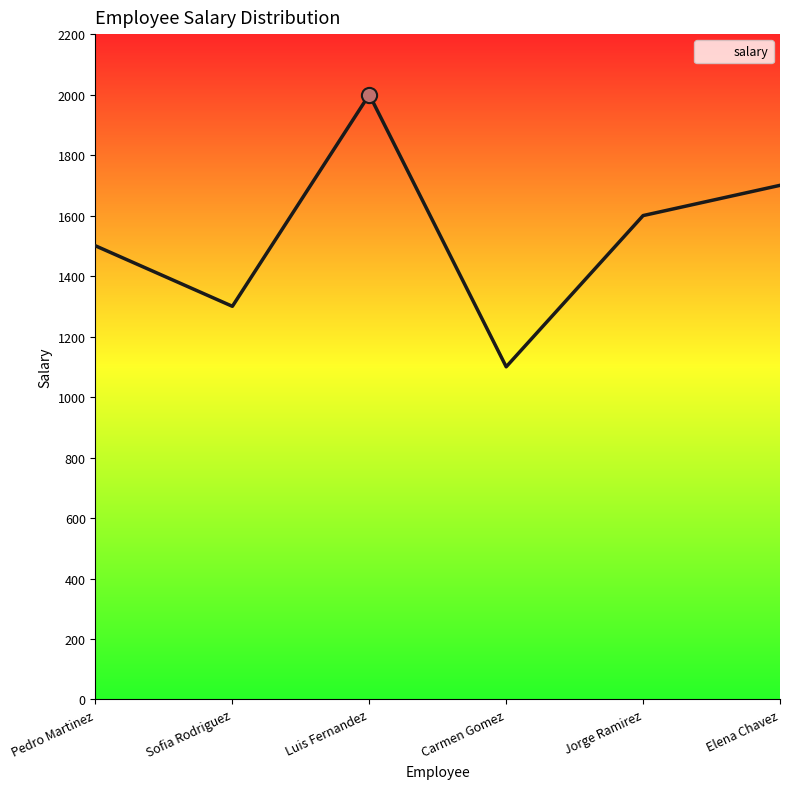

What is the ratio of the value at Elena Chavez to the value at Jorge Ramirez?

1.1